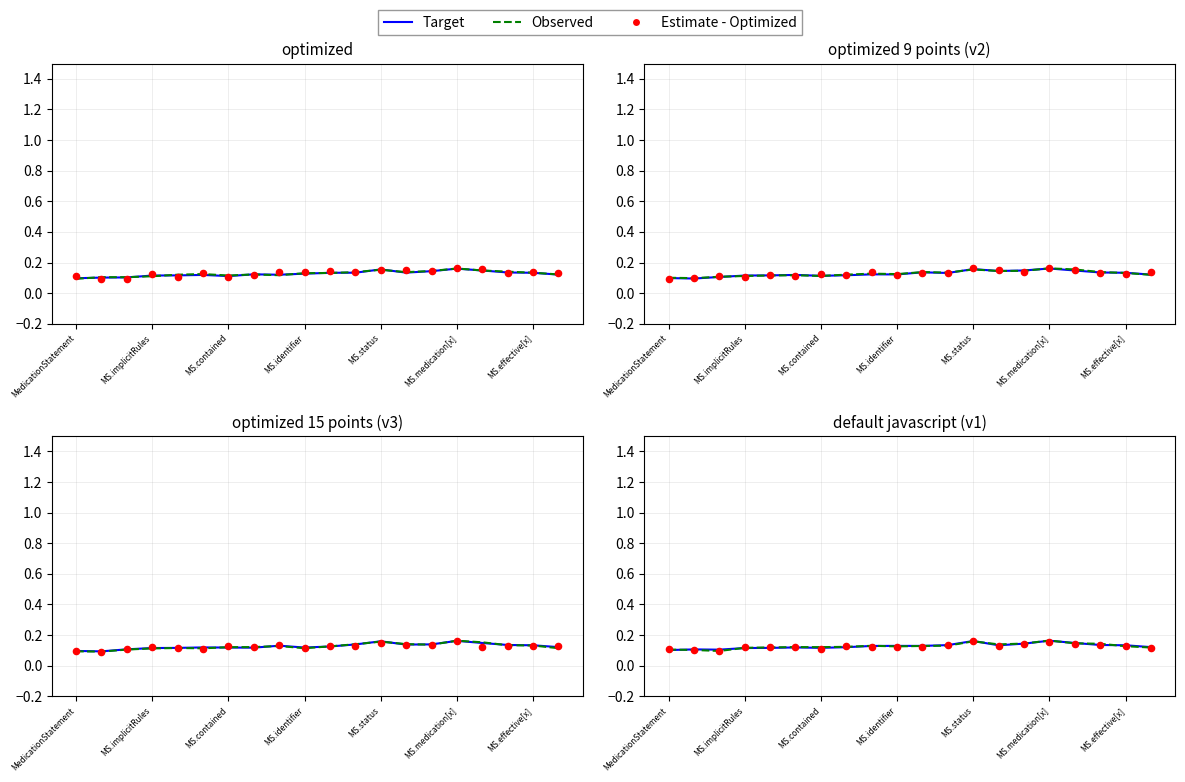

What is the total value across all series at 8?

0.4